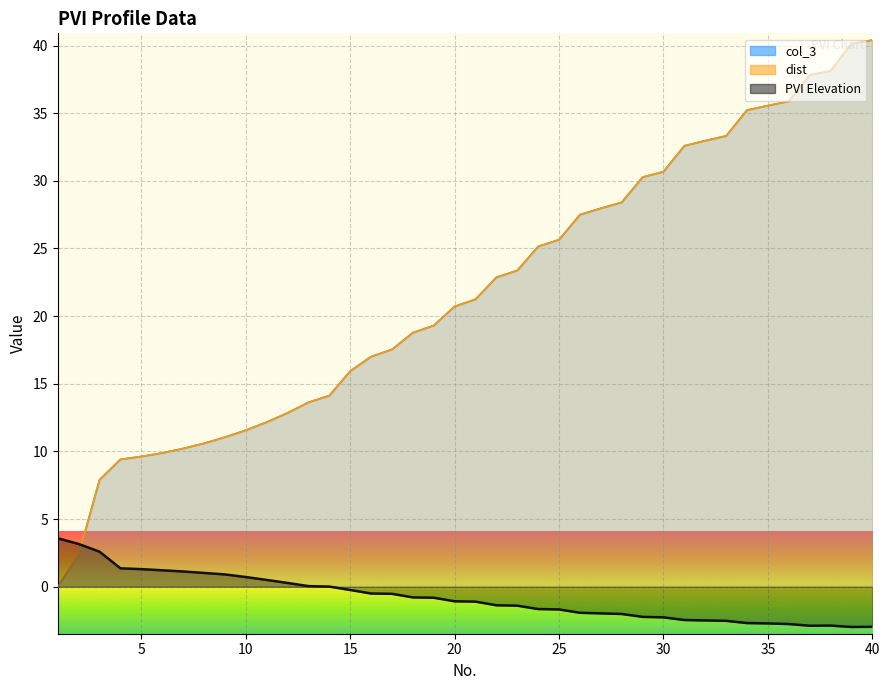

What is the maximum value for PVI Elevation?

3.6